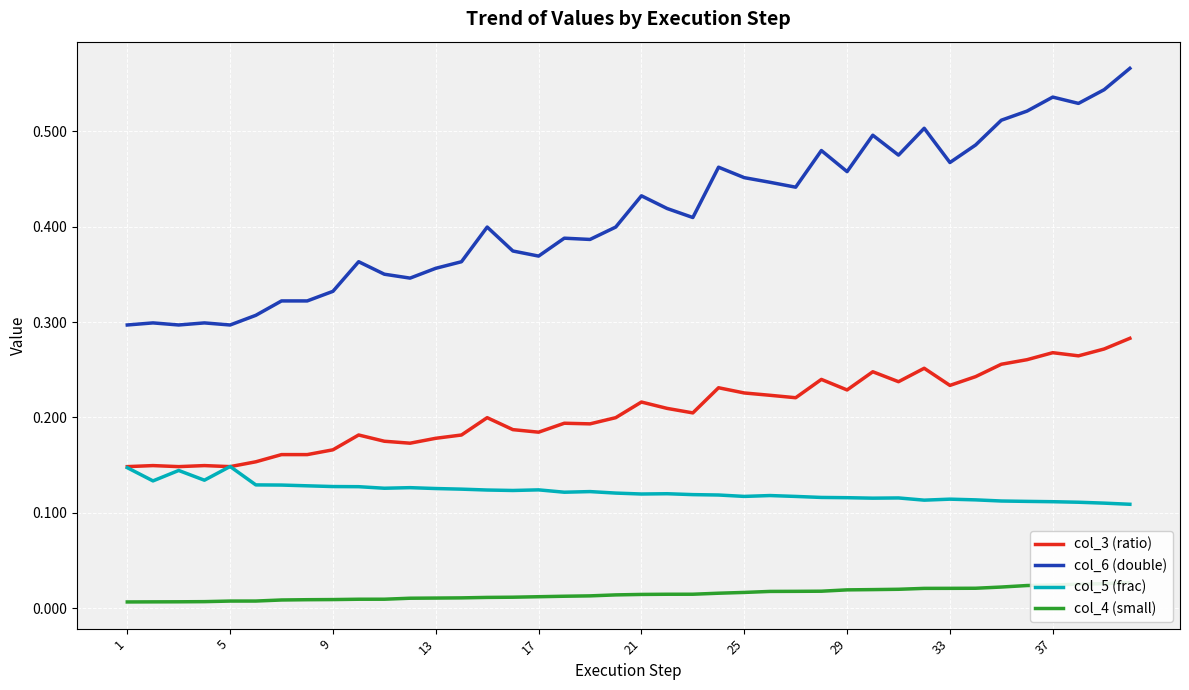

Rank the series by their average value, from lowest to highest.

col_4 (small), col_5 (frac), col_3 (ratio), col_6 (double)